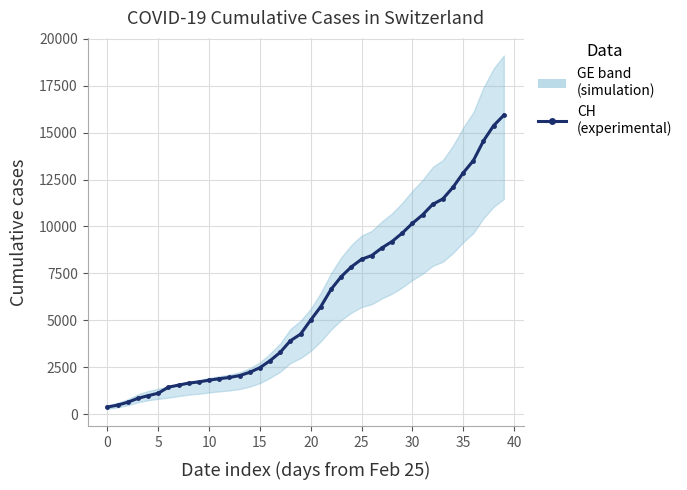

Reading right to left, transcribe all the data shown in this chart.

15926	15375	14561	13505	12852	12086	11467	11175	10613	10162	9642	9196	8855	8449	8249	7847	7323	6644	5731	5012	4259	3908	3291	2845	2472	2226	2051	1952	1885	1809	1715	1652	1544	1436	1113	981	840	630	479	375